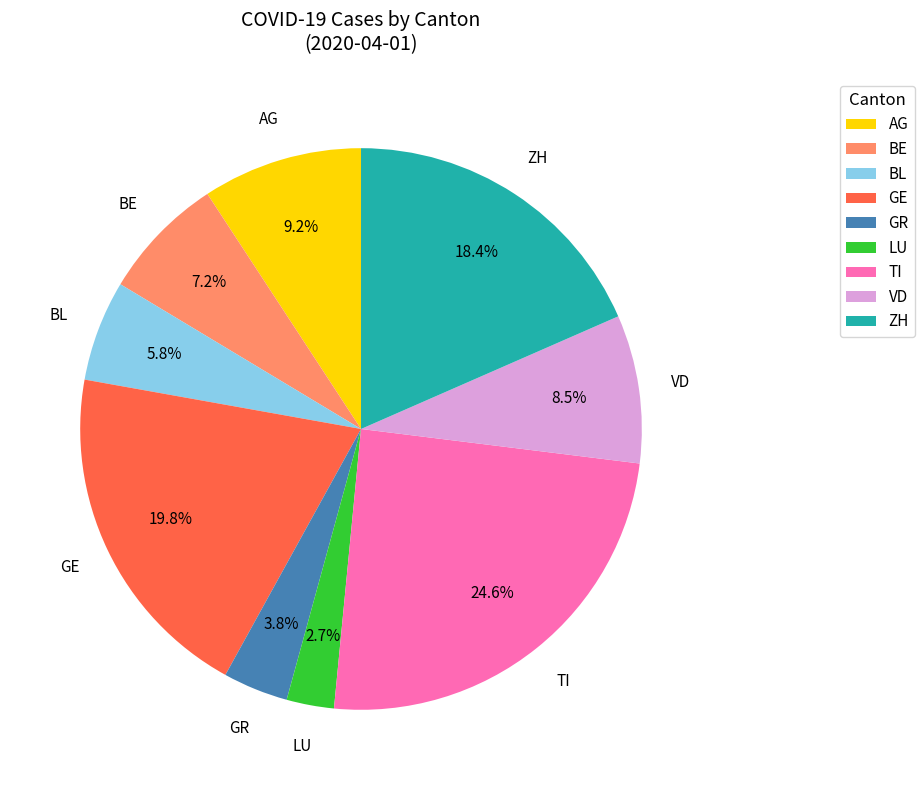

To the nearest percent, what is the difference between the largest and smallest slice percentages?

22%